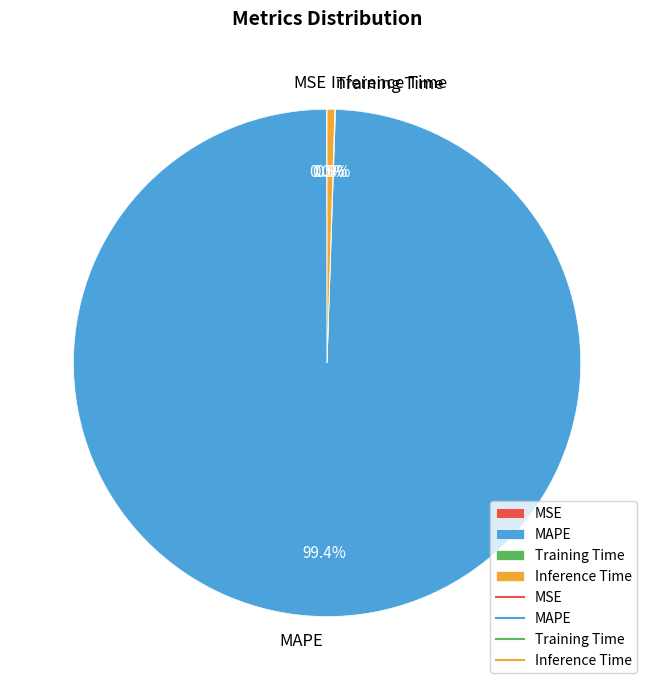

Which has a higher value, Inference Time or MAPE?

MAPE